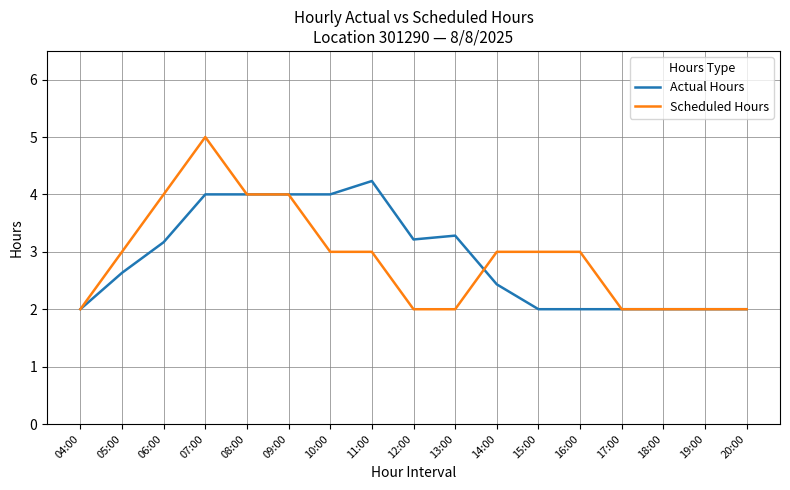

The value of Scheduled Hours at 04:00 is 2.7. True or false?

False